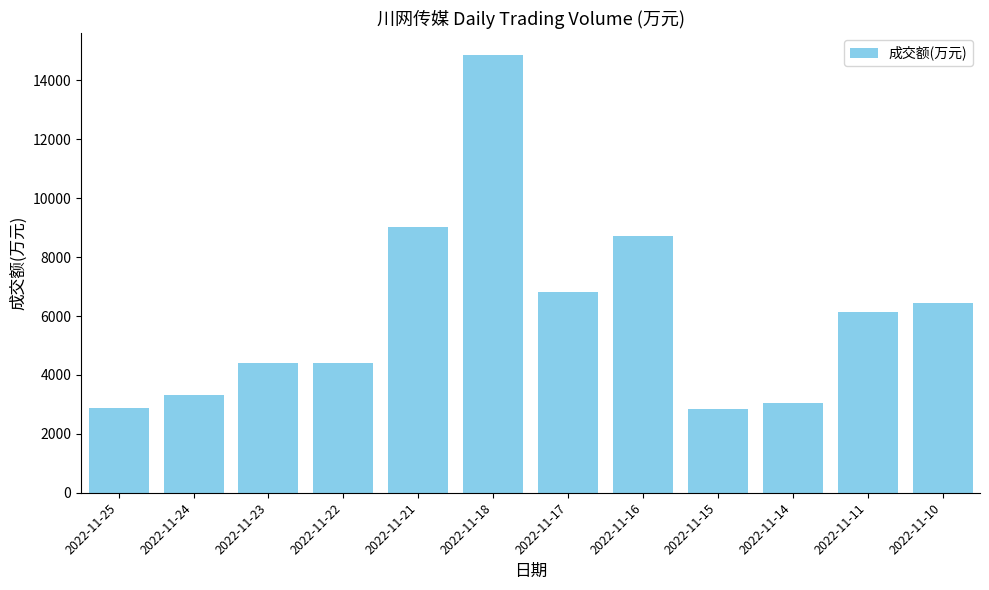

True or false: the data shows 2853 at 2022-11-15.

True